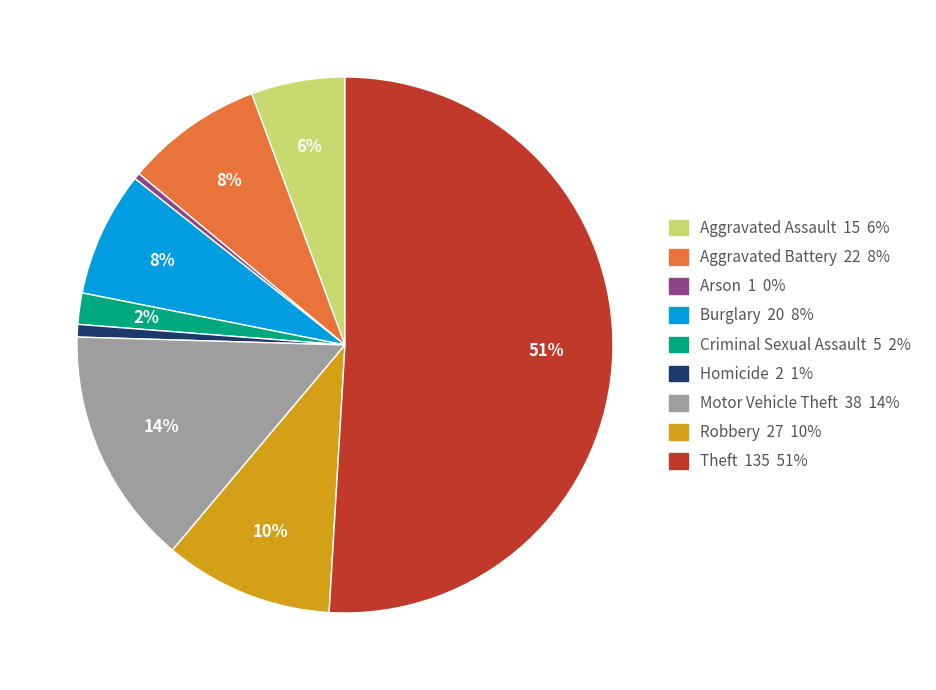

Which slice is the largest?

Theft